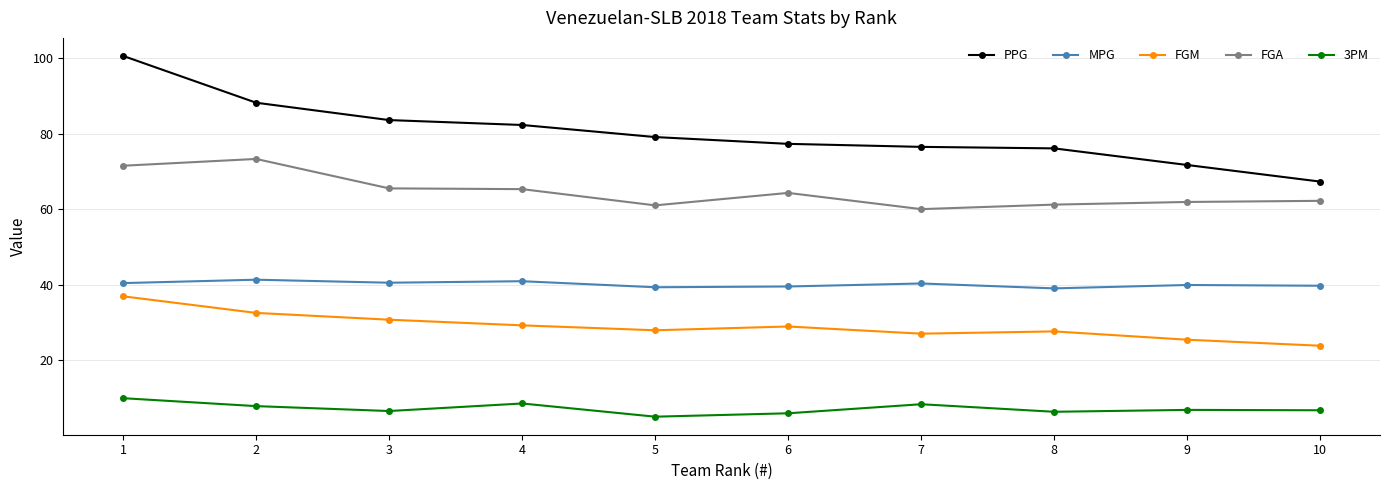

True or false: PPG and MPG cross at least once.

False